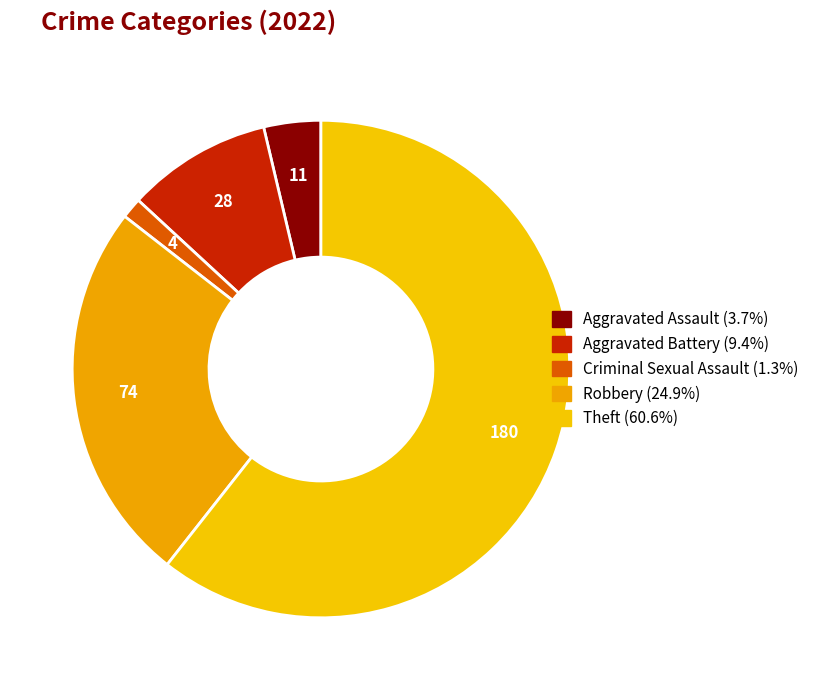

What percentage is the Criminal Sexual Assault slice, to the nearest percent?

1%